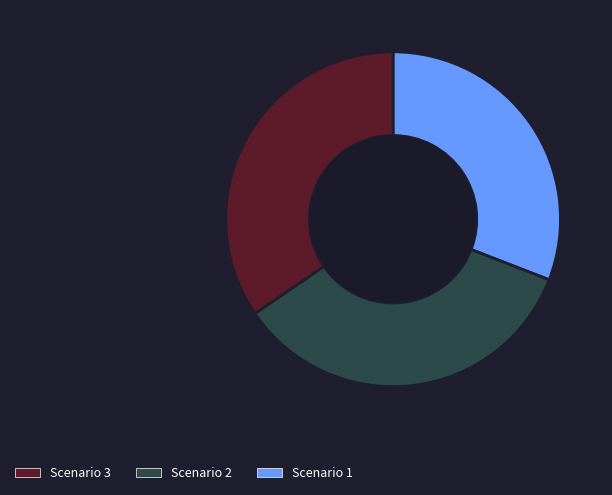

Is there any slice that represents more than half of the pie?

No